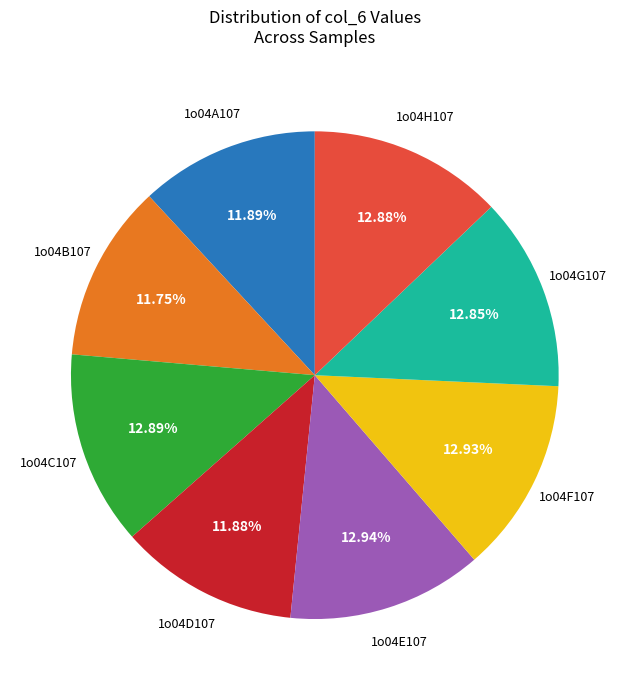

Does any single category account for the majority?

No